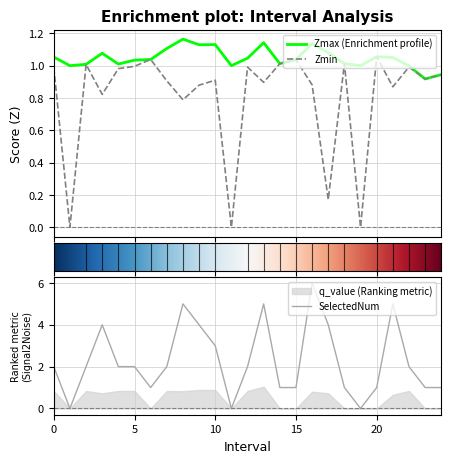

At which category does SelectedNum reach its first local peak?

3